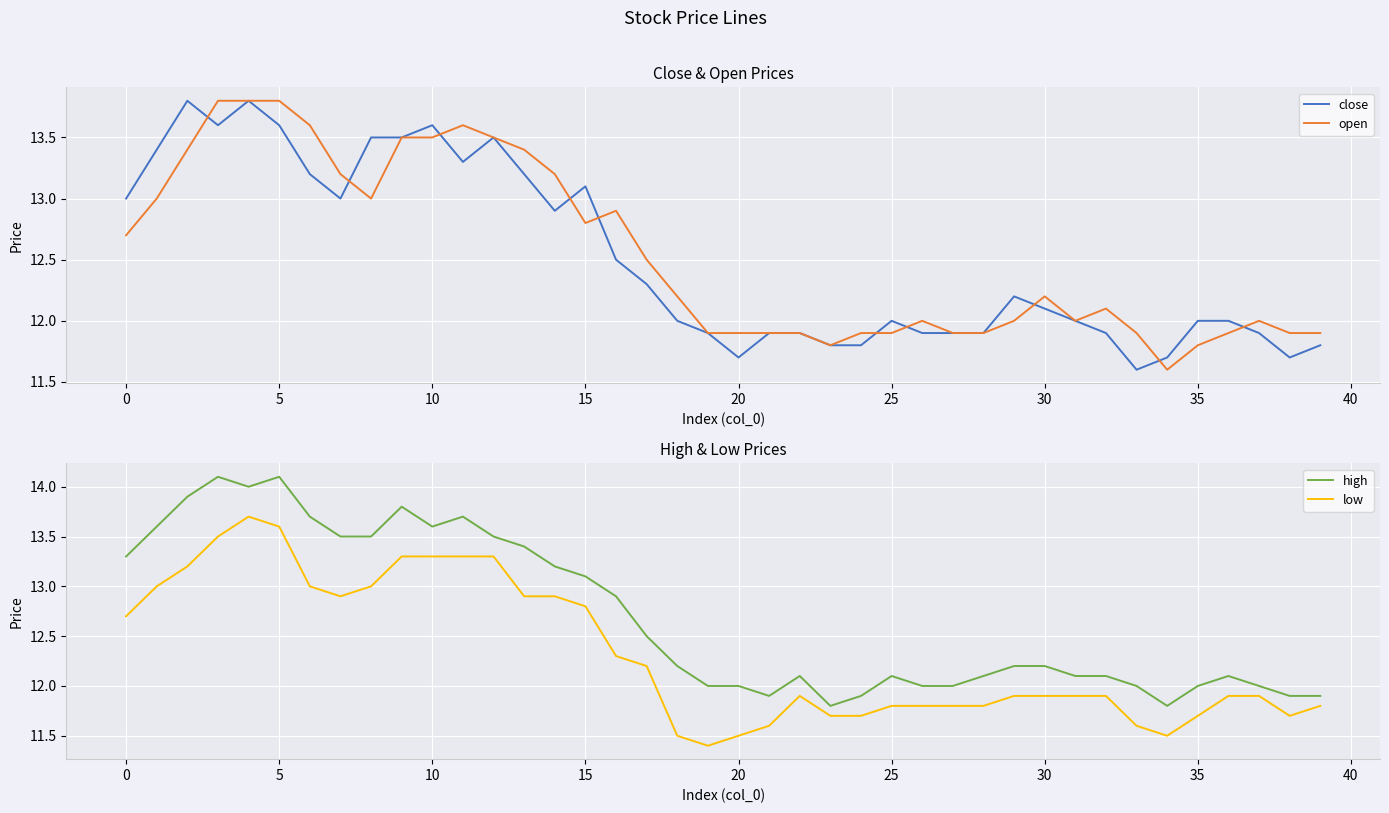

What are all the series names shown in the legend?

close, open, high, low